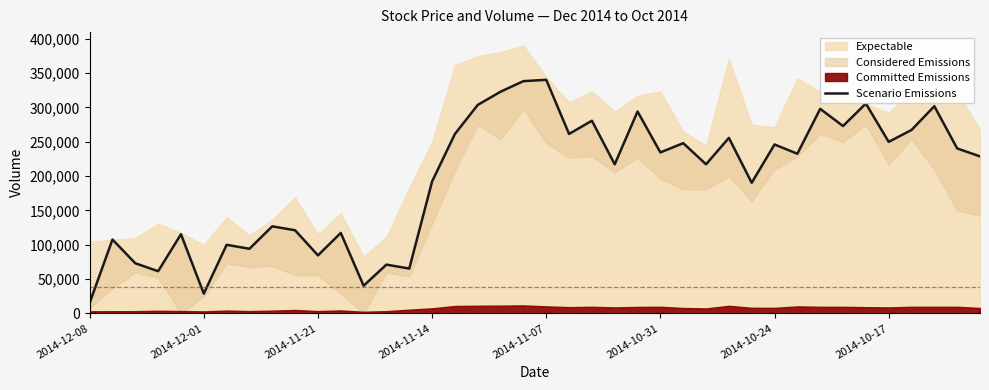

What is the change in value from 2014-10-31 to 11?

+88397.0